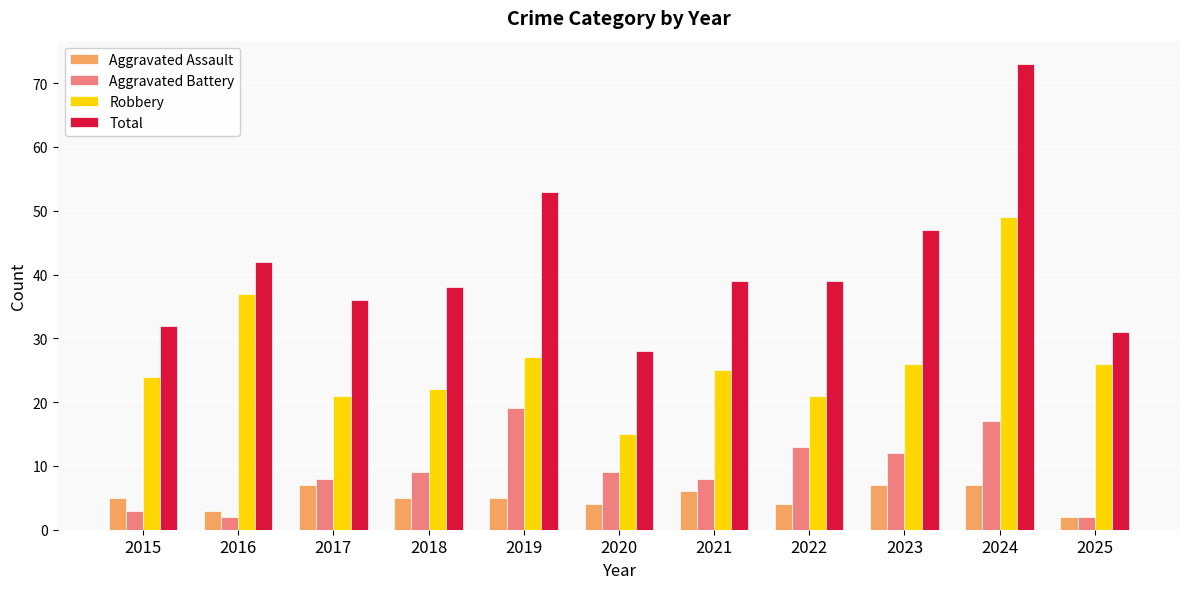

What is the smallest value displayed?

2